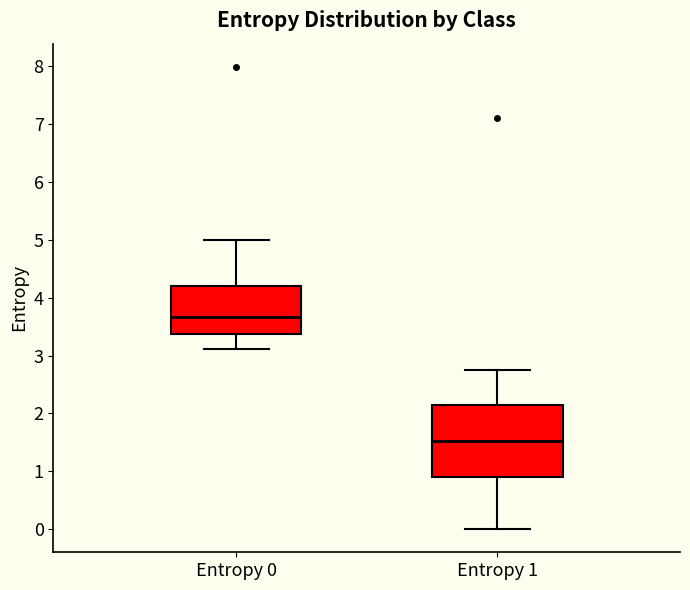

Reading left to right, read every box against the y-axis: the position of its median line, the range the box covers, and the ends of its whiskers. The values are not printed on the chart, so give them approximately, as read against the axis.

Entropy 0: median 3.7, box 3.4 to 4.2, whiskers 3.1 to 5.0
Entropy 1: median 1.5, box 0.9 to 2.1, whiskers 0.0 to 2.8